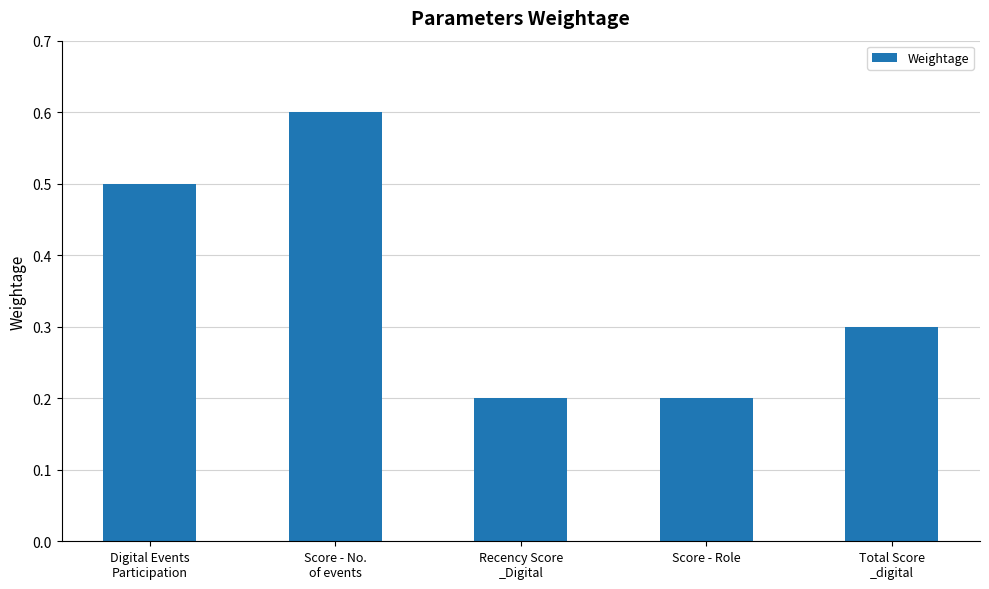

Reading left to right, what are all the values shown in this chart?

Digital Events
Participation=0.5	Score - No.
of events=0.6	Recency Score
_Digital=0.2	Score - Role=0.2	Total Score
_digital=0.3